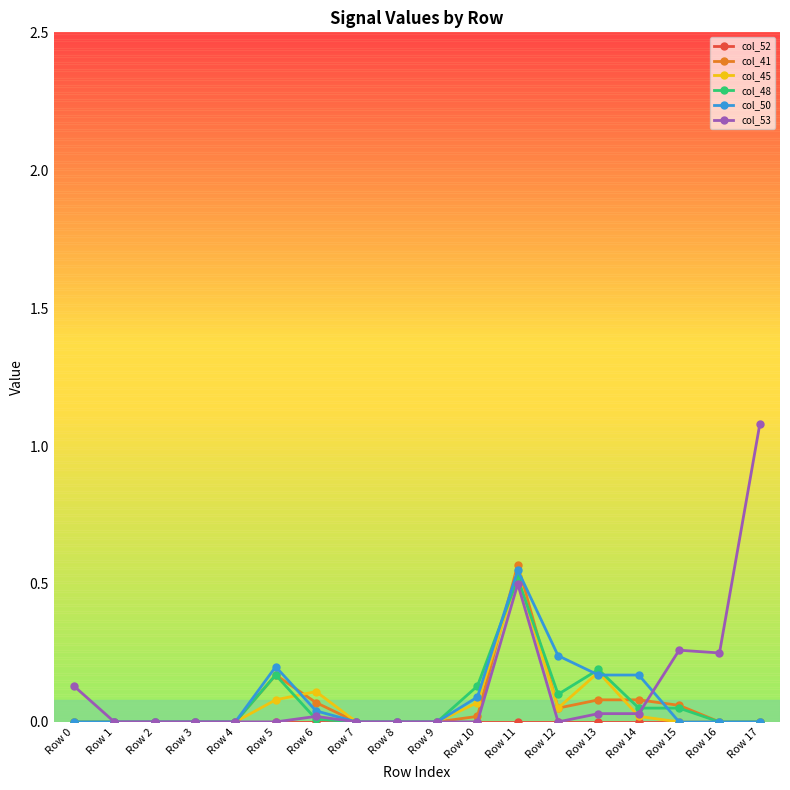

In col_45, how many points are higher than both neighbors (excluding endpoints)?

3